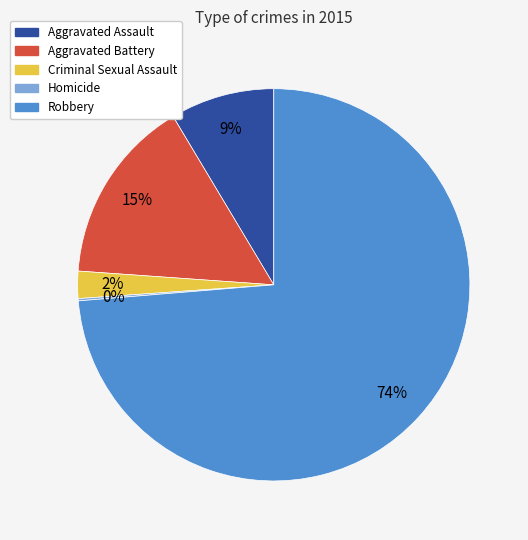

Combined, do Robbery and Aggravated Assault account for over 50%?

Yes